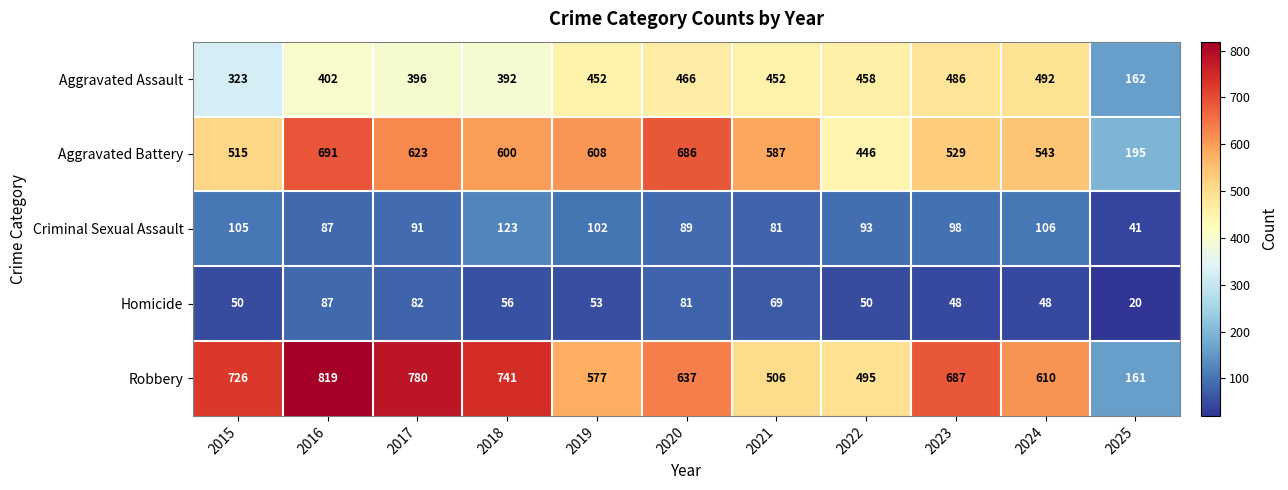

At which category is the sum across all series the highest?

2016